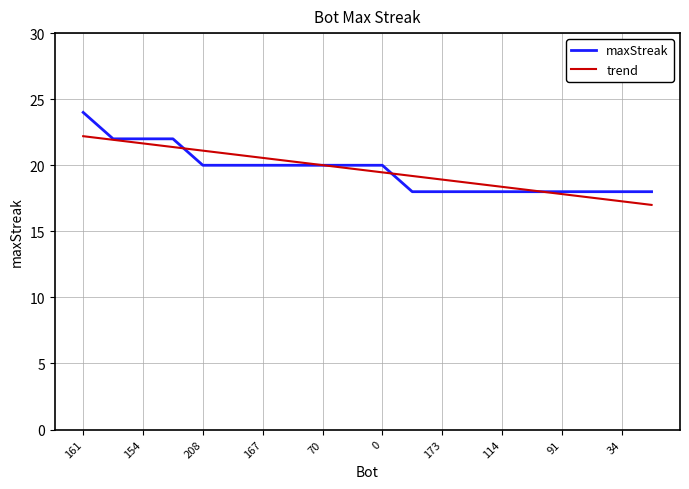

What is the smallest value displayed?

17.0